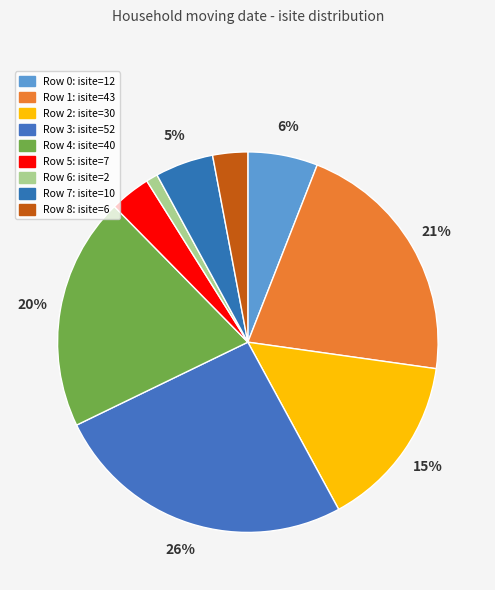

Is there a majority slice in this chart?

No